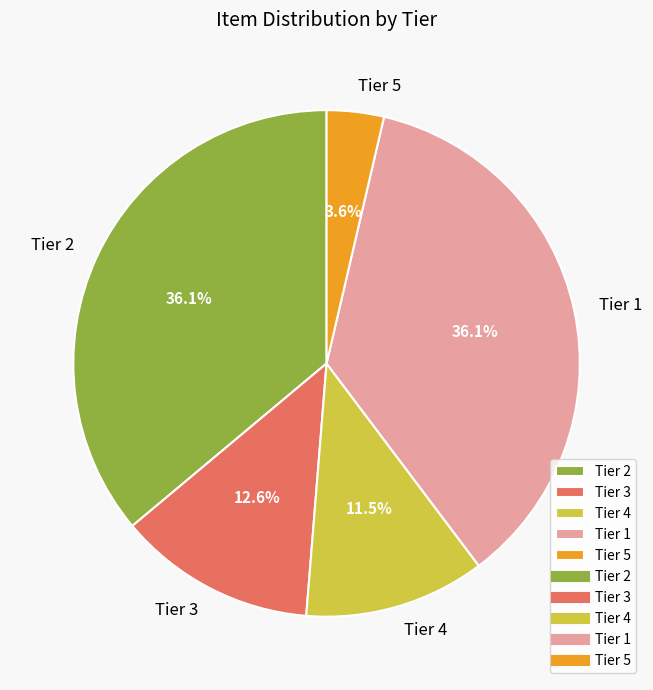

What is the ratio of the value at Tier 1 to the value at Tier 4?

3.1